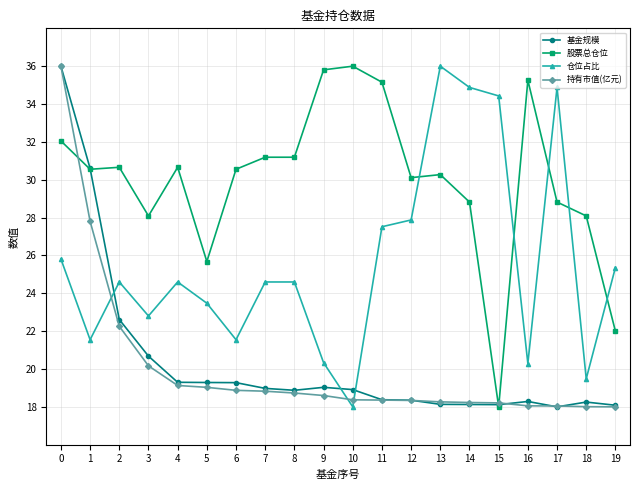

Which series has the largest total across all categories?

股票总仓位